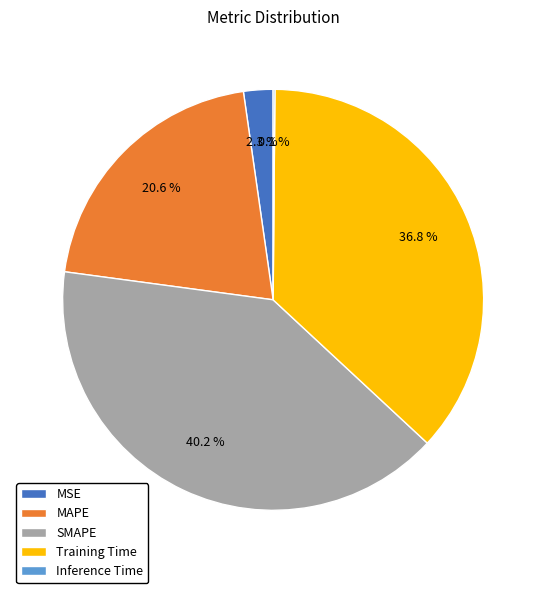

To the nearest percent, what portion does Training Time represent?

37%